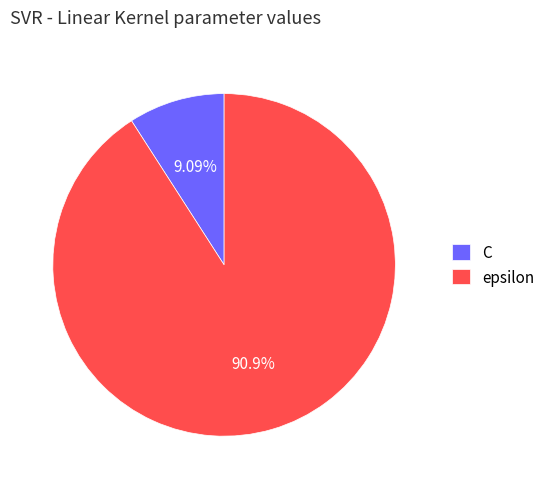

How many slices are in this pie chart?

2